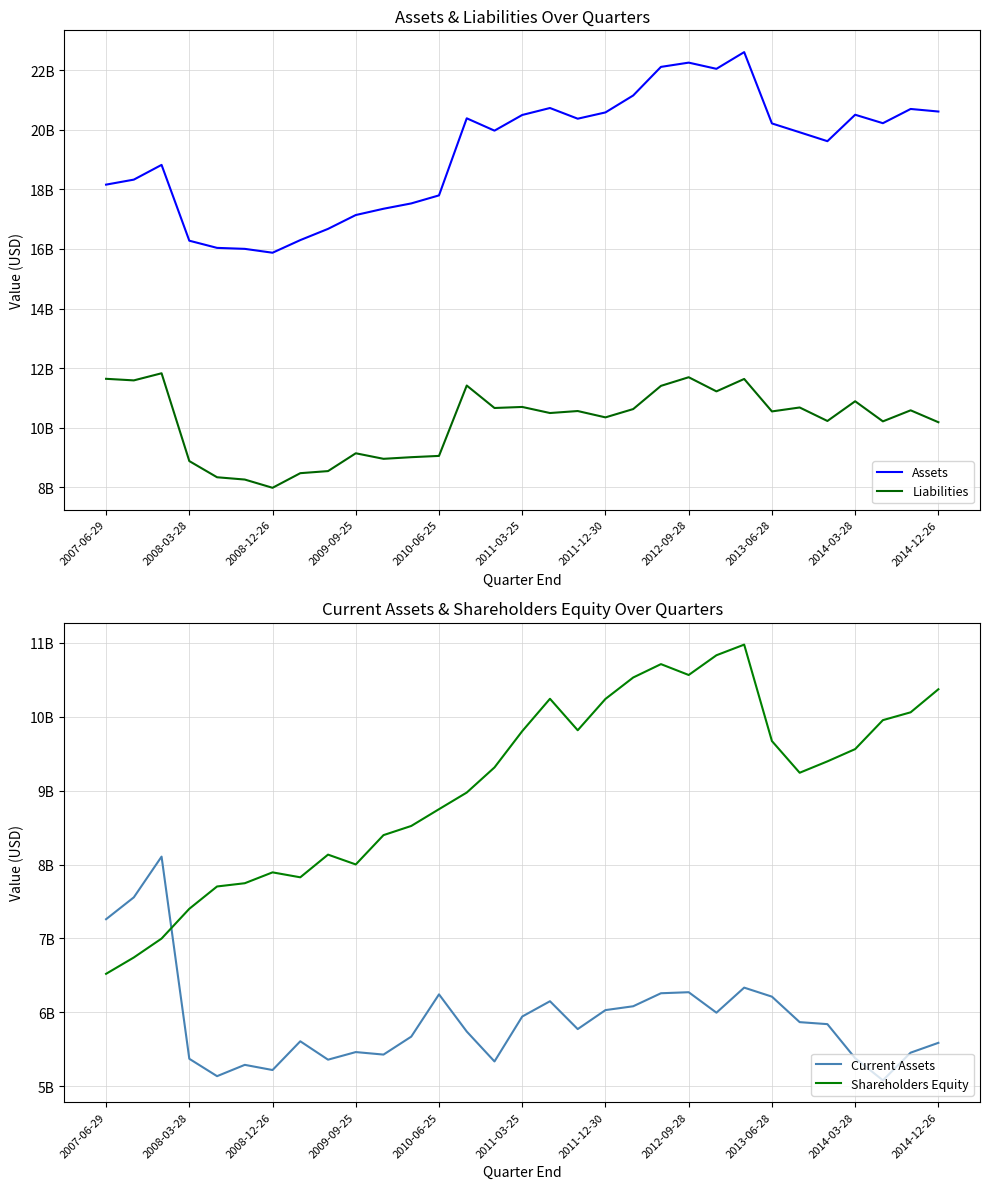

At which label is Current Assets closest to 6593500000?

23